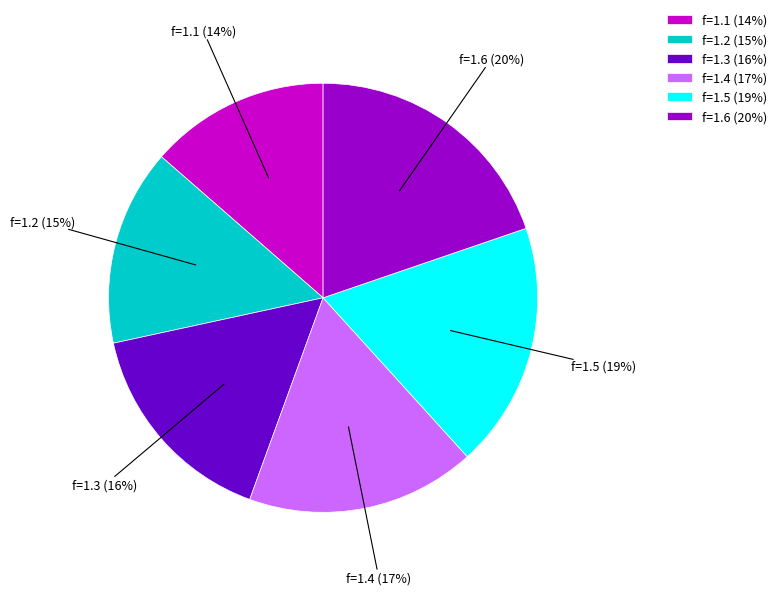

Count the number of slices in the pie.

6